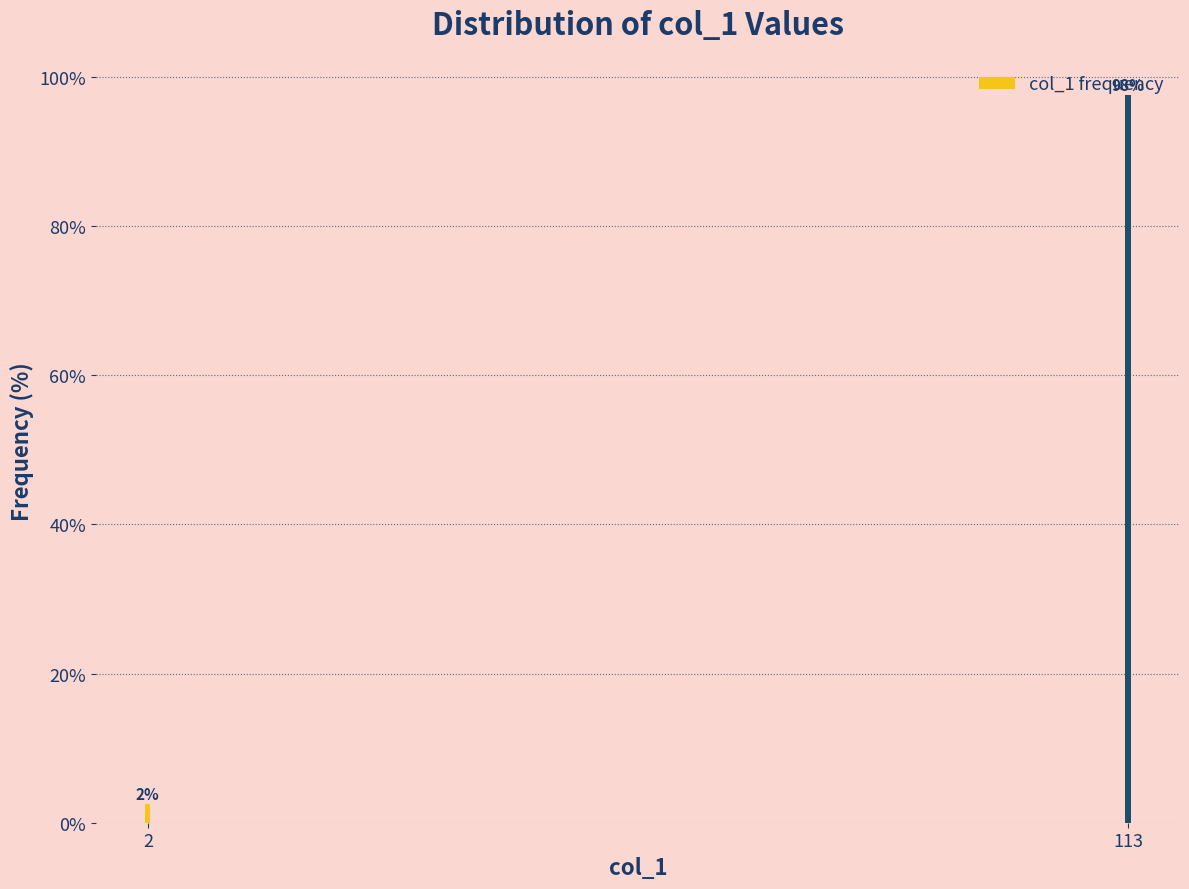

What is the sum of all values?

100.0